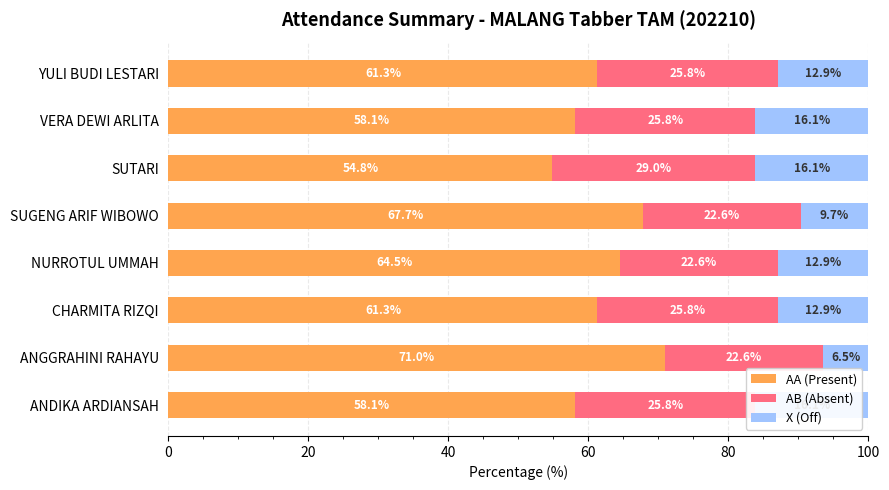

The AA (Present) series shows 58.1 at VERA DEWI ARLITA. True or false?

True